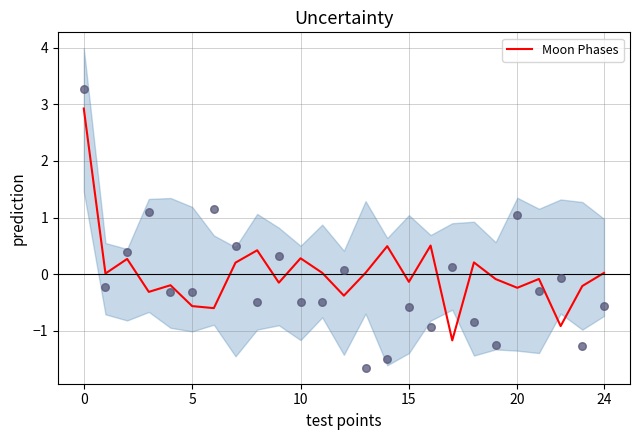

The Moon Phases series shows -0.2 at 20. True or false?

True